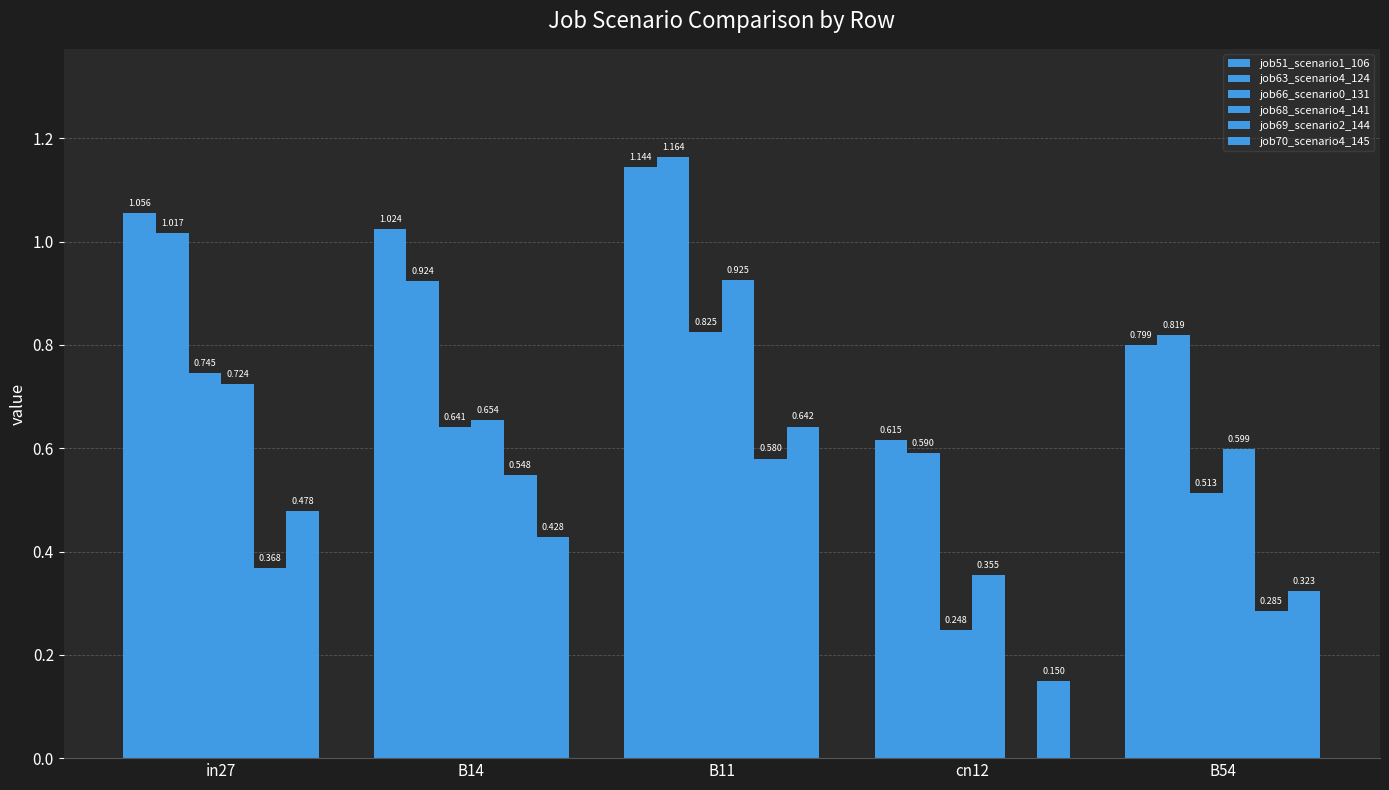

Rank the series at B14 from lowest to highest value.

job70_scenario4_145, job69_scenario2_144, job66_scenario0_131, job68_scenario4_141, job63_scenario4_124, job51_scenario1_106